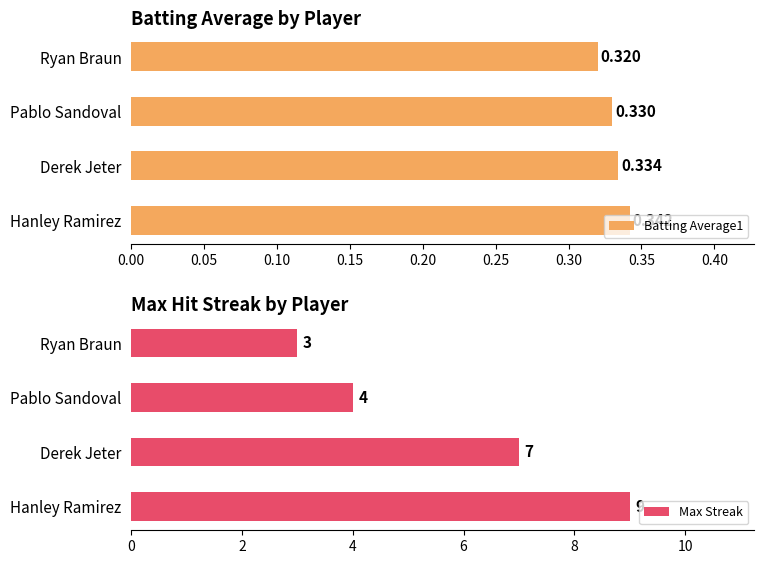

At which label is Batting Average1 closest to 0?

Ryan Braun